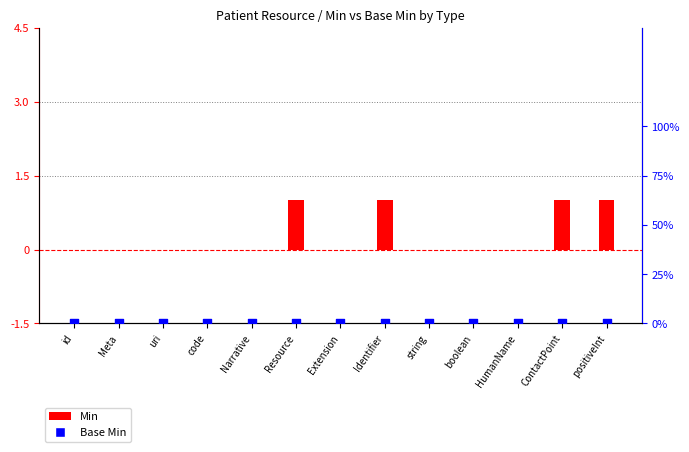

Which series contains the lowest Y value?

Min